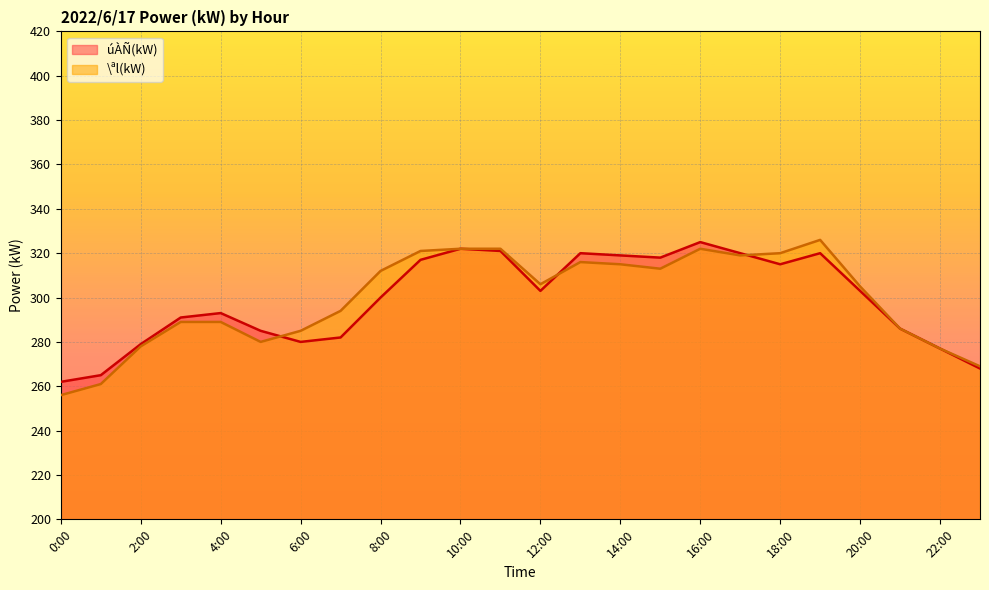

True or false: úÀÑ(kW) and \ªl(kW) cross at least once.

True